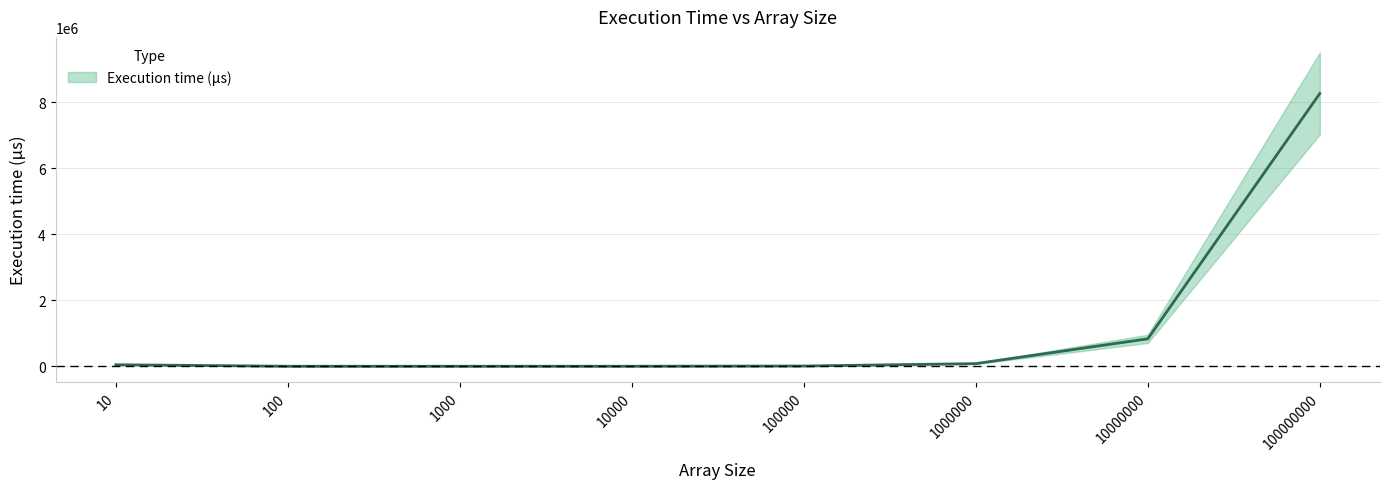

Rank the categories by value from lowest to highest.

100, 1000, 10000, 100000, 10, 1000000, 10000000, 100000000